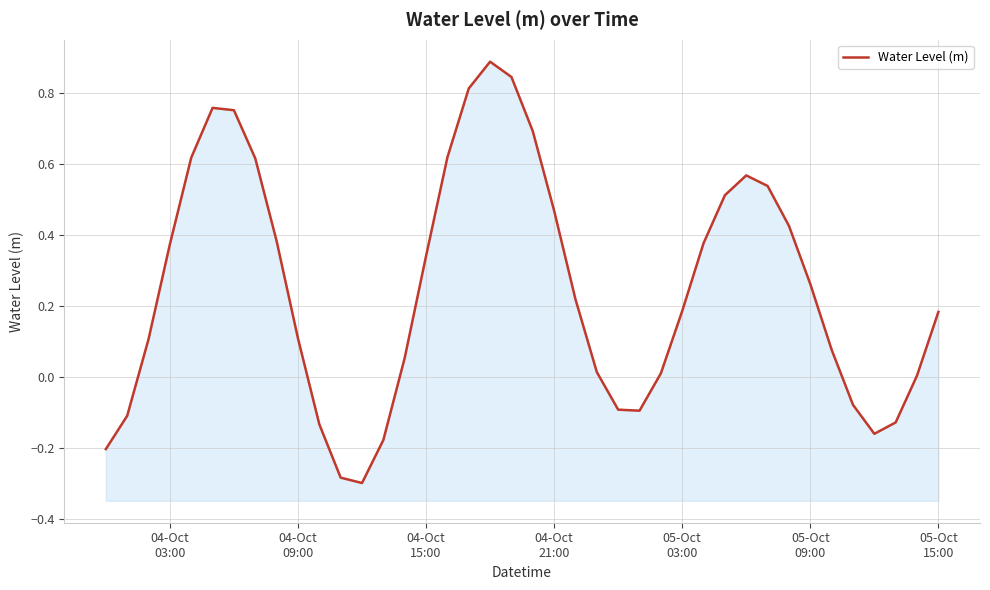

Read the value at 04-Oct 21:00.

0.5